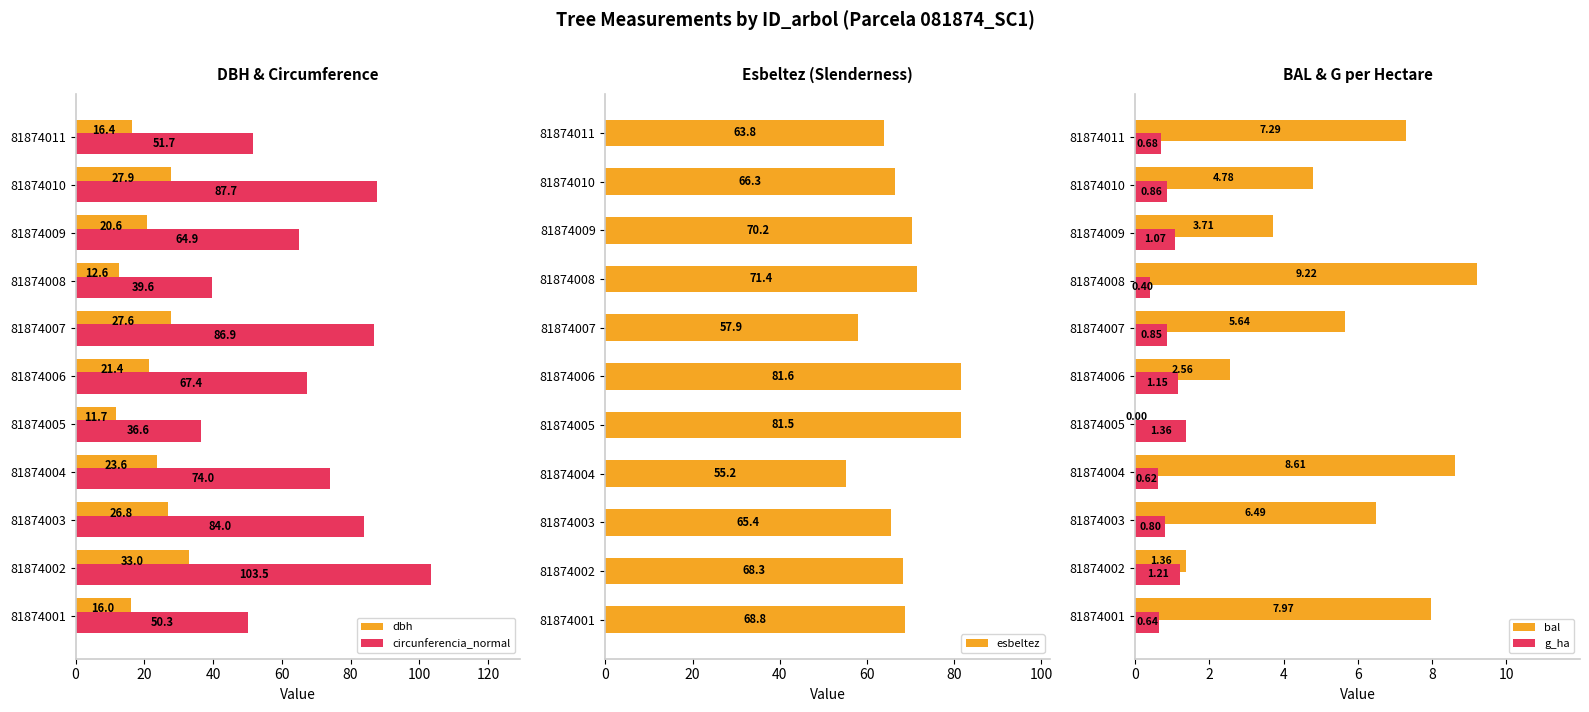

What are all the series names shown in the legend?

dbh, circunferencia_normal, esbeltez, bal, g_ha